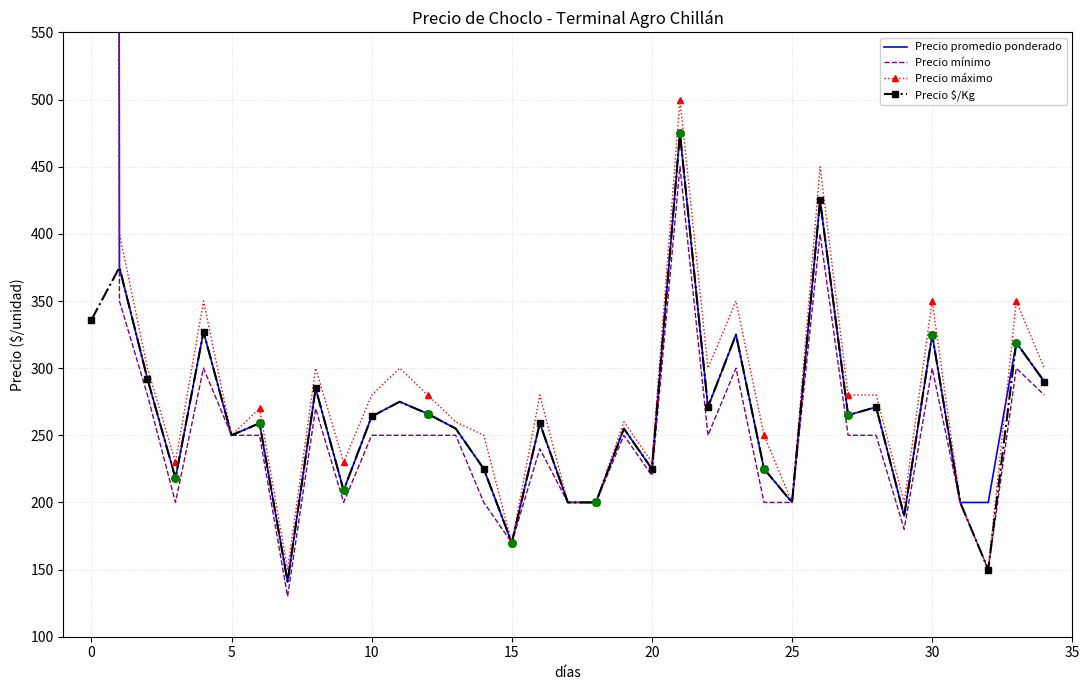

True or false: Precio $/Kg has a value of 225 at 20.

True